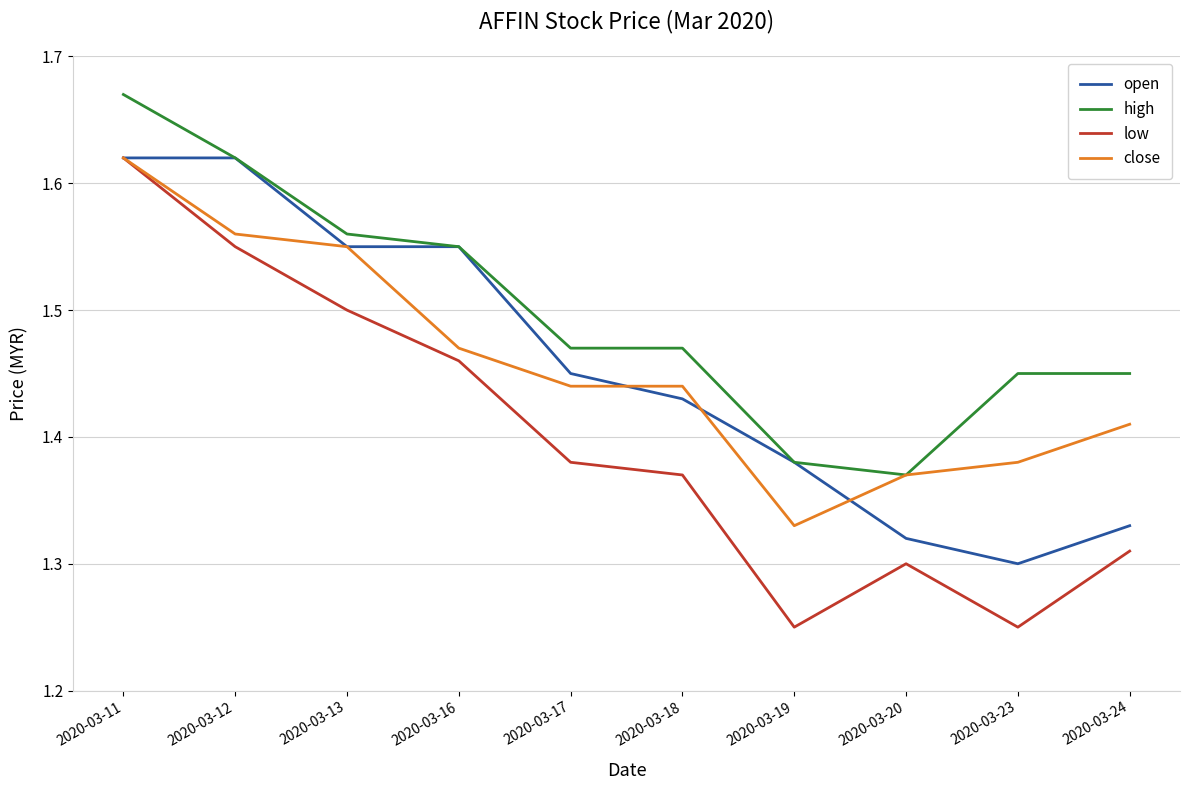

What is the spread (max minus min) of values at 2020-03-24?

0.1